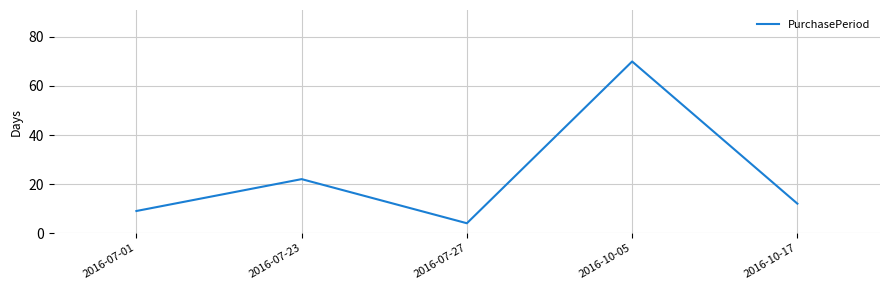

How many distinct data groups are displayed?

1